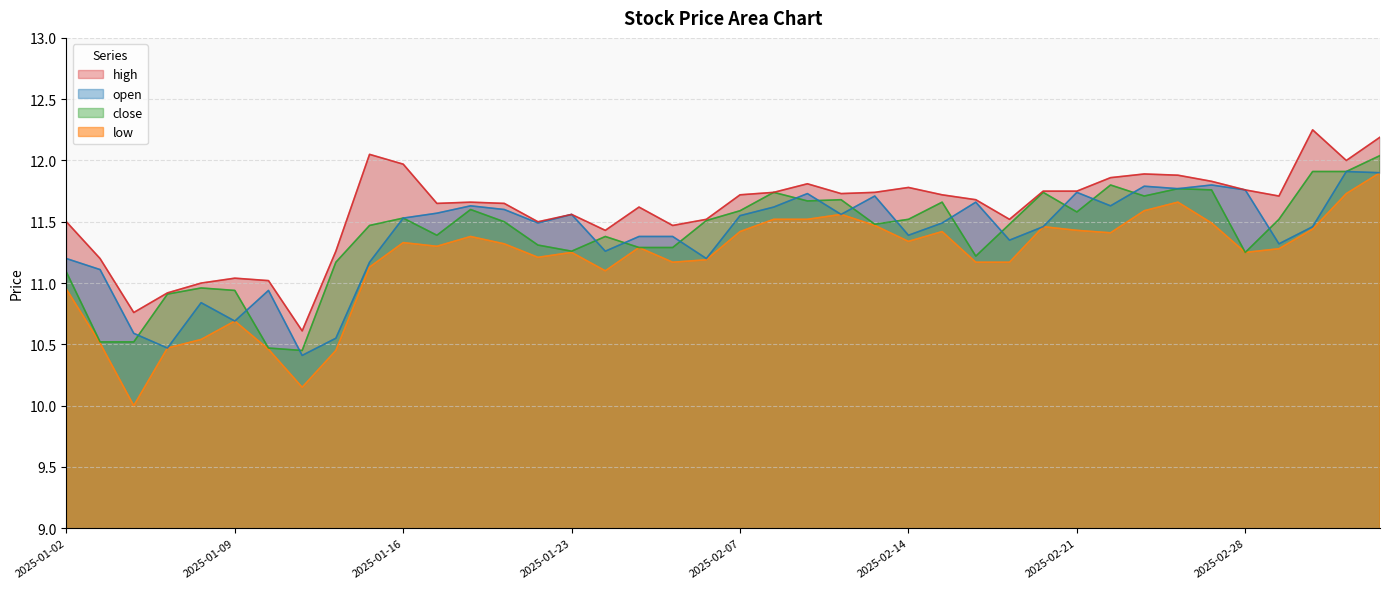

What is the label of the 12th point from the right?

2025-02-19